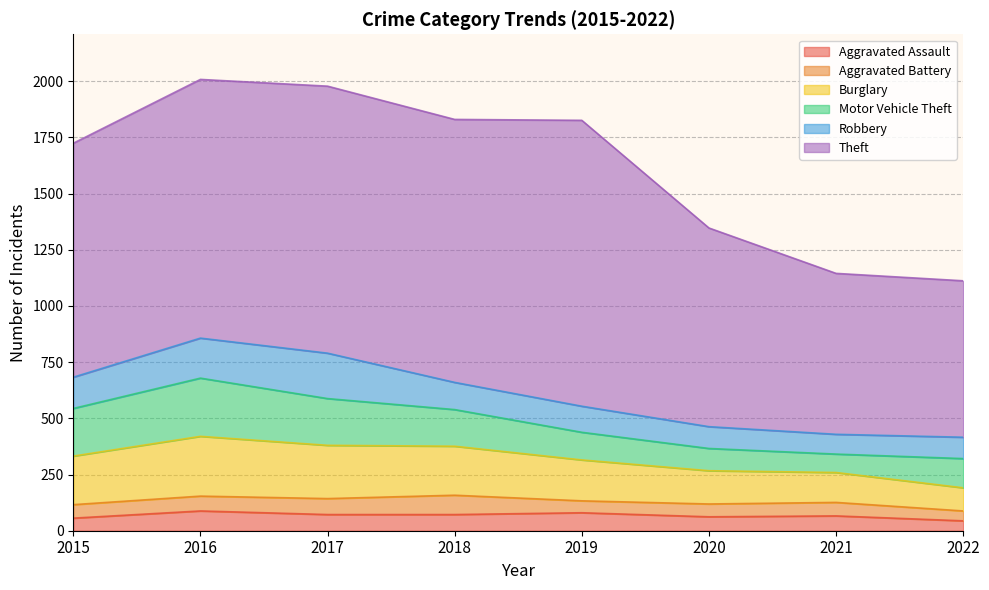

Is it true that Aggravated Assault equals 28 at 2020?

False